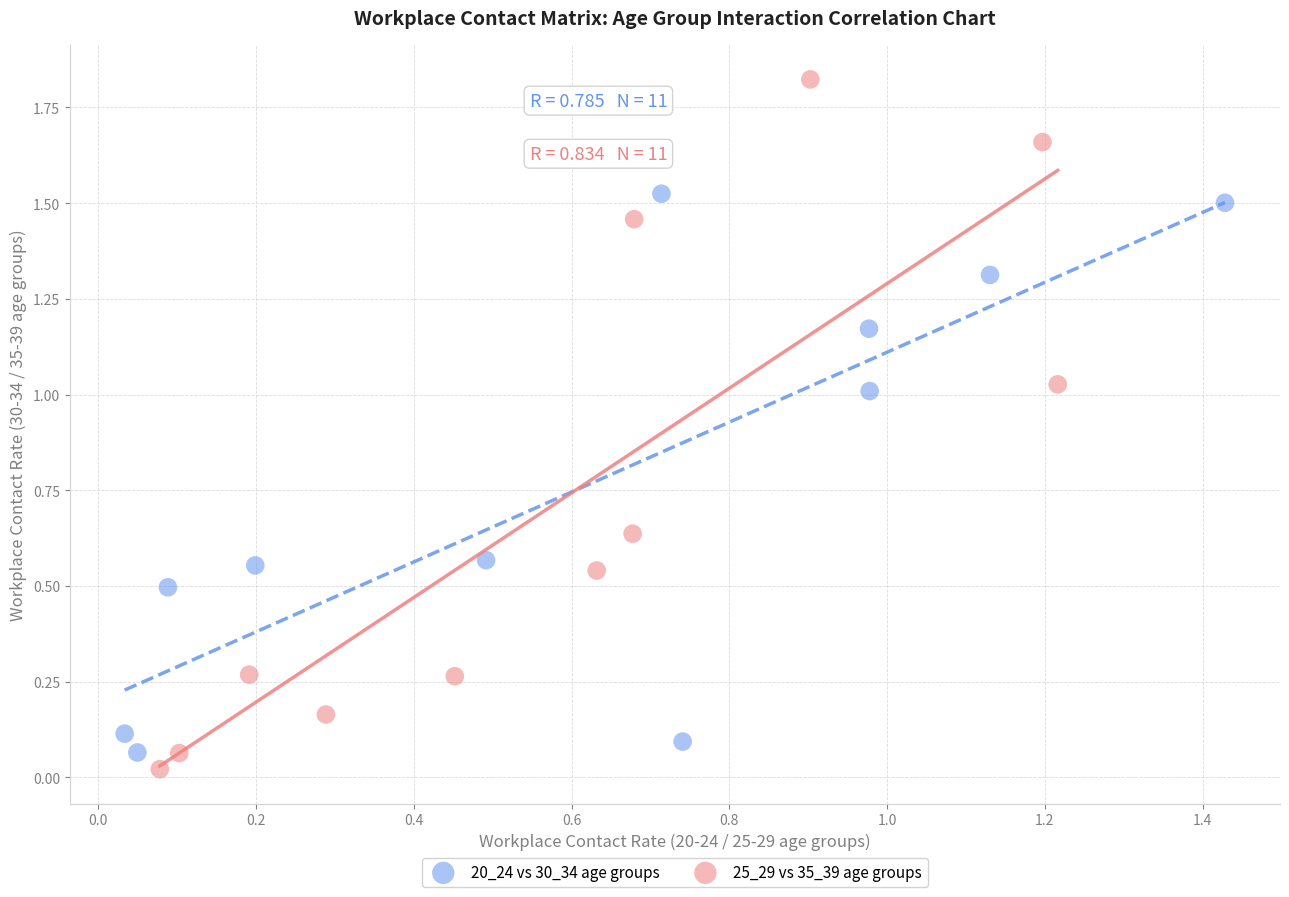

Which series has the widest spread of Y values?

25_29 vs 35_39 age groups